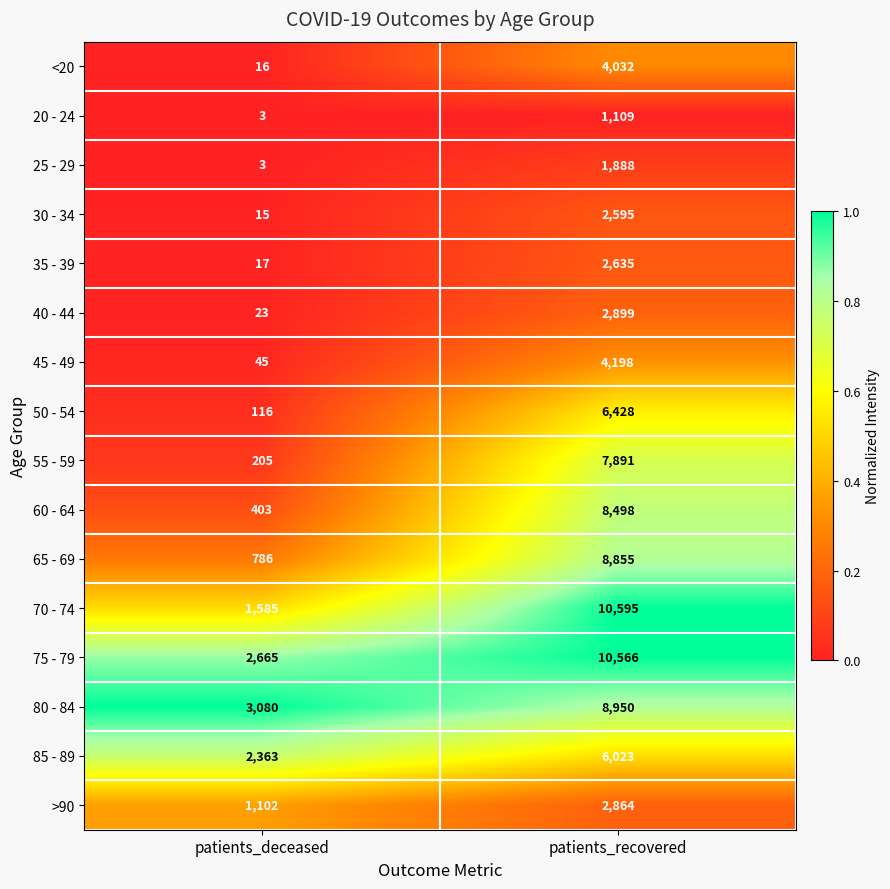

How many series are shown in this chart?

16